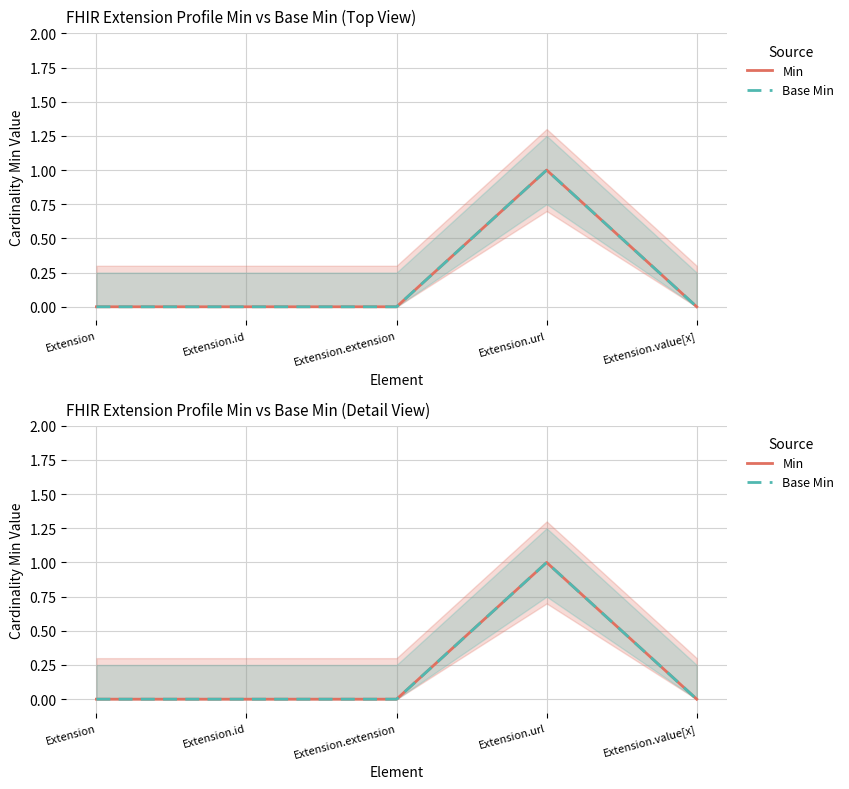

What is the sum of the Min values at Extension.id and Extension.url?

1